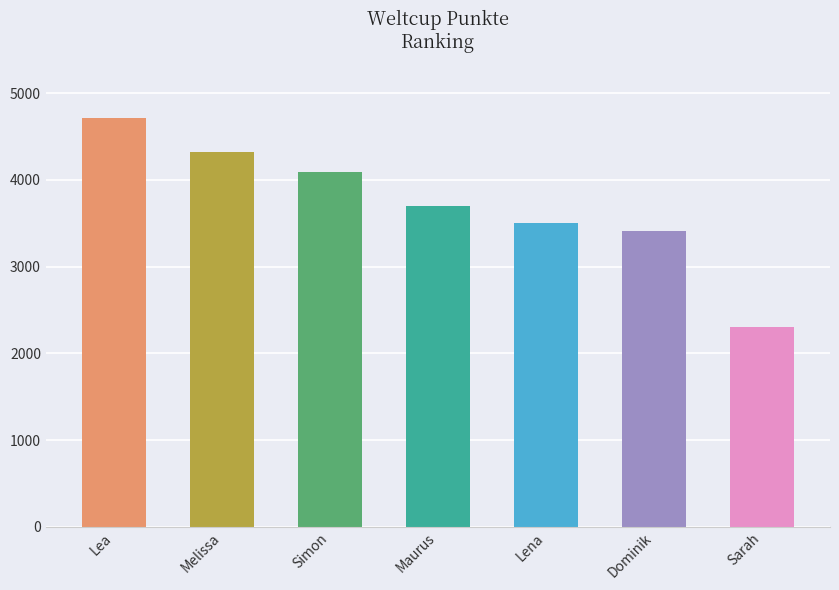

How many values are below 3698?

3